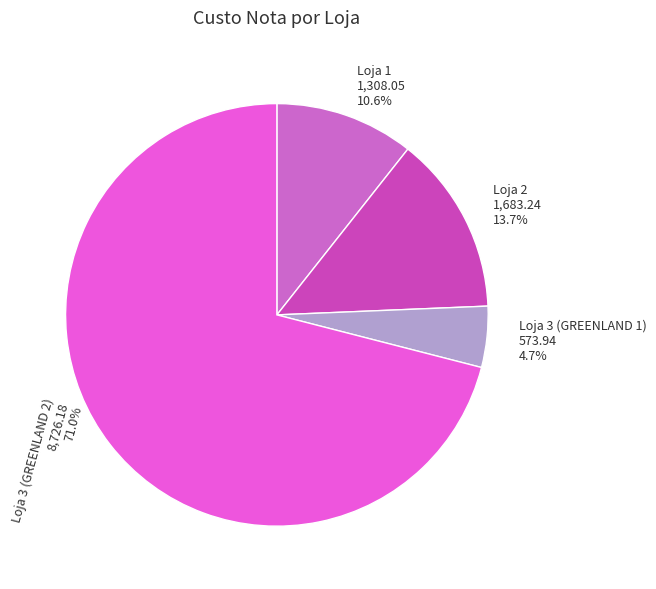

Which category has the biggest portion of the pie?

Loja 3 (GREENLAND 2)